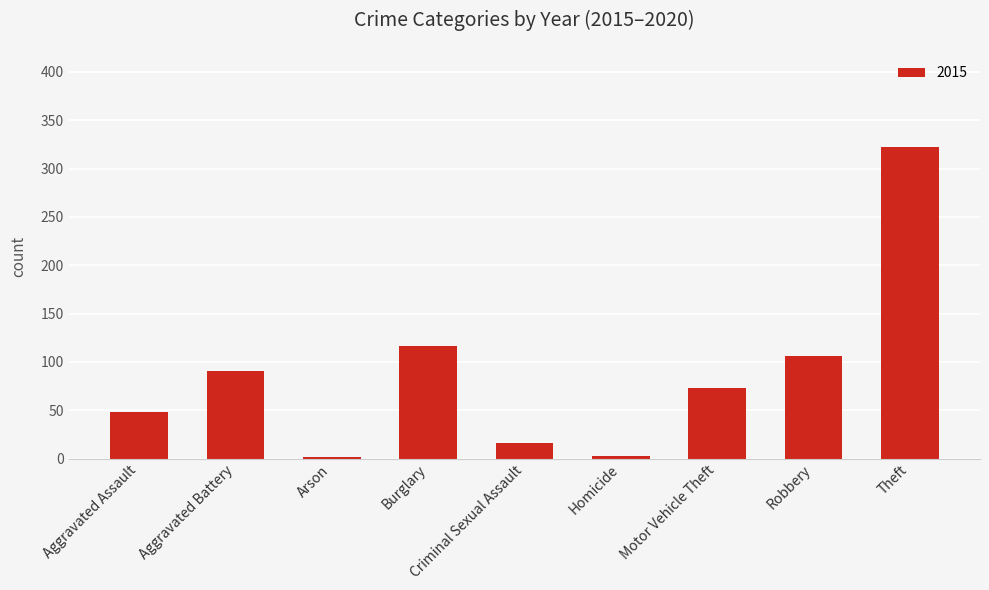

What is the greatest value displayed?

322